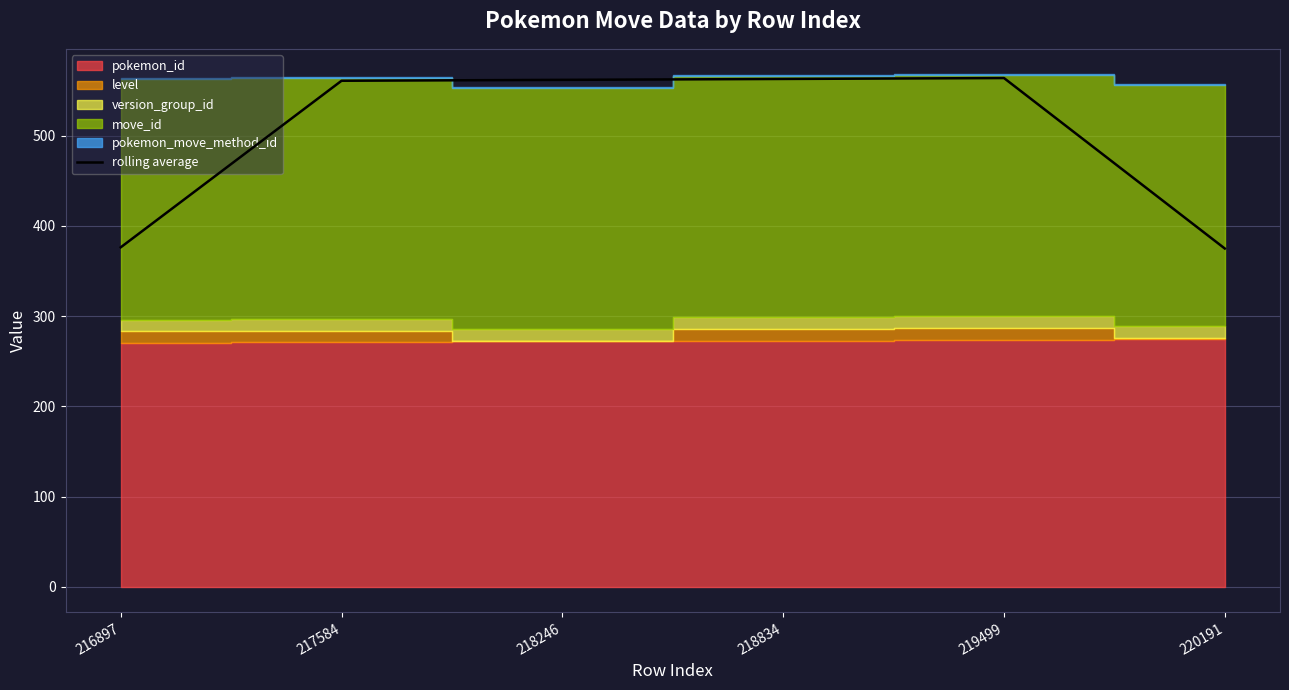

What is the smallest value displayed?

375.0